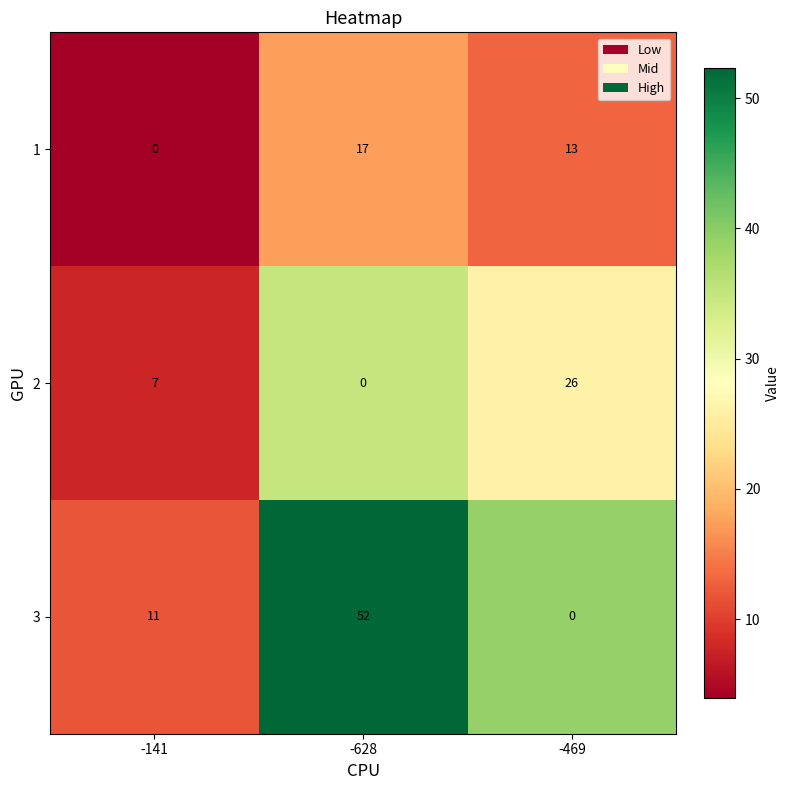

Is it true that 1 equals 17 at -628?

True